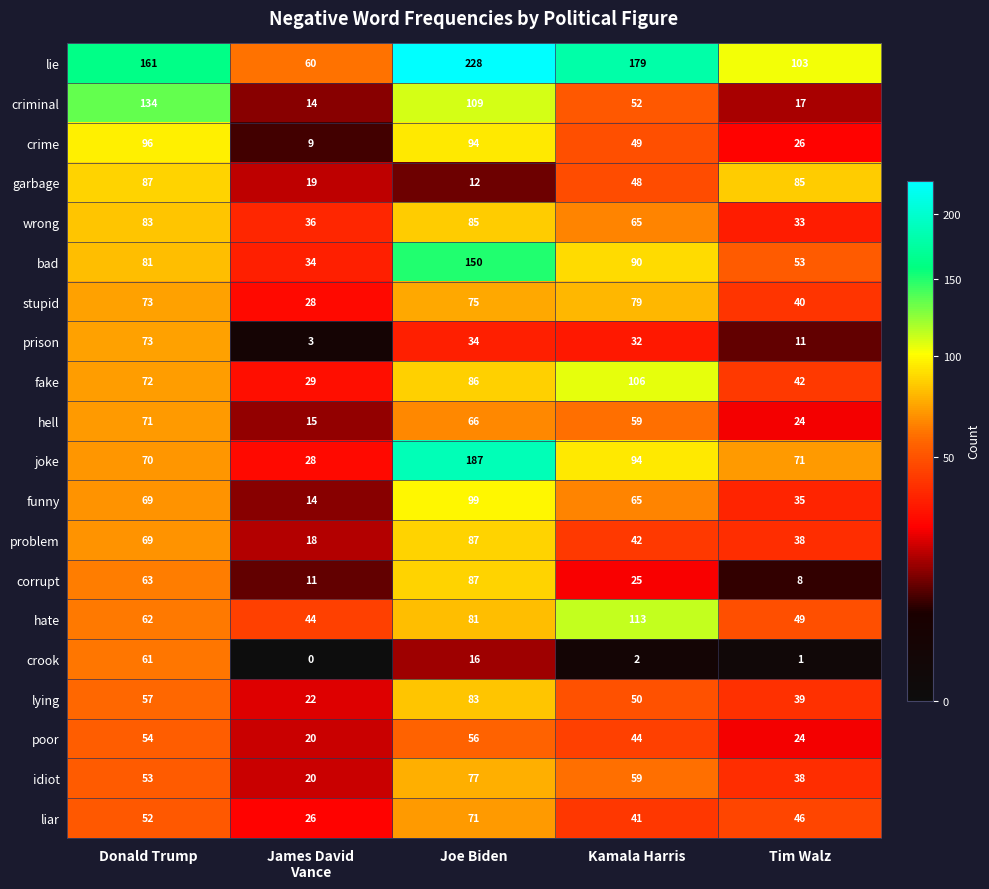

True or false: criminal has a value of 25 at Tim Walz.

False